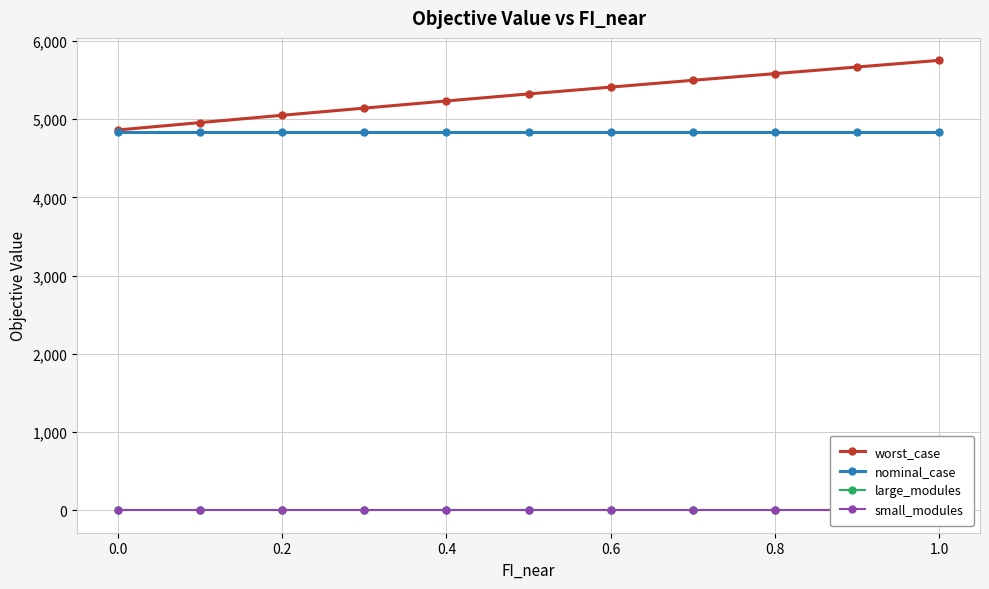

What is the average value of the worst_case series?

5314.4